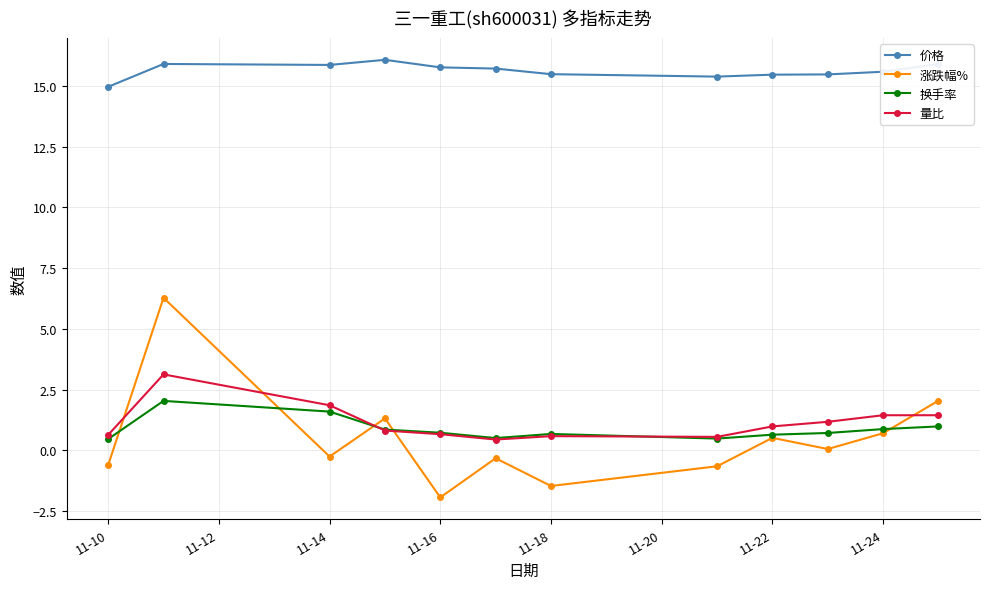

Rank the series by their maximum value, from lowest to highest.

换手率, 量比, 涨跌幅%, 价格